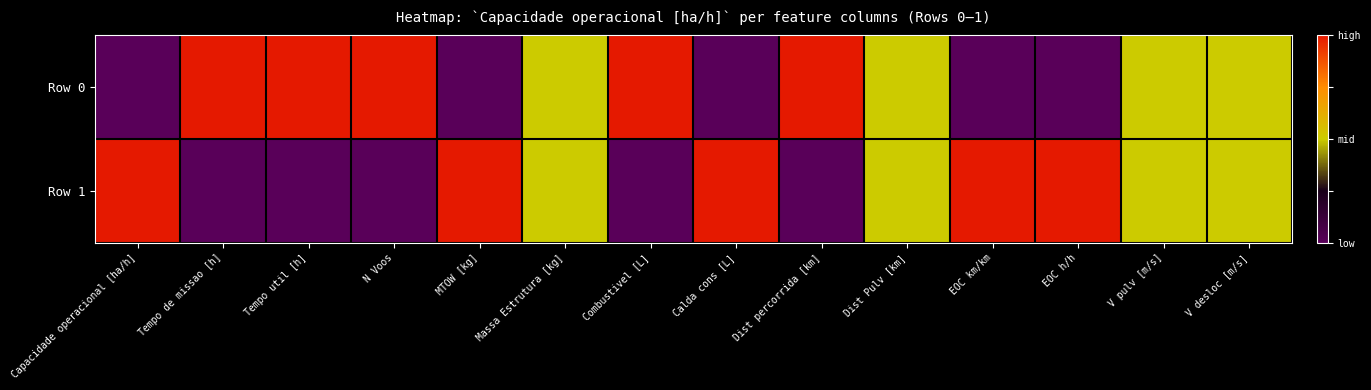

What is the greatest value displayed?

1.0